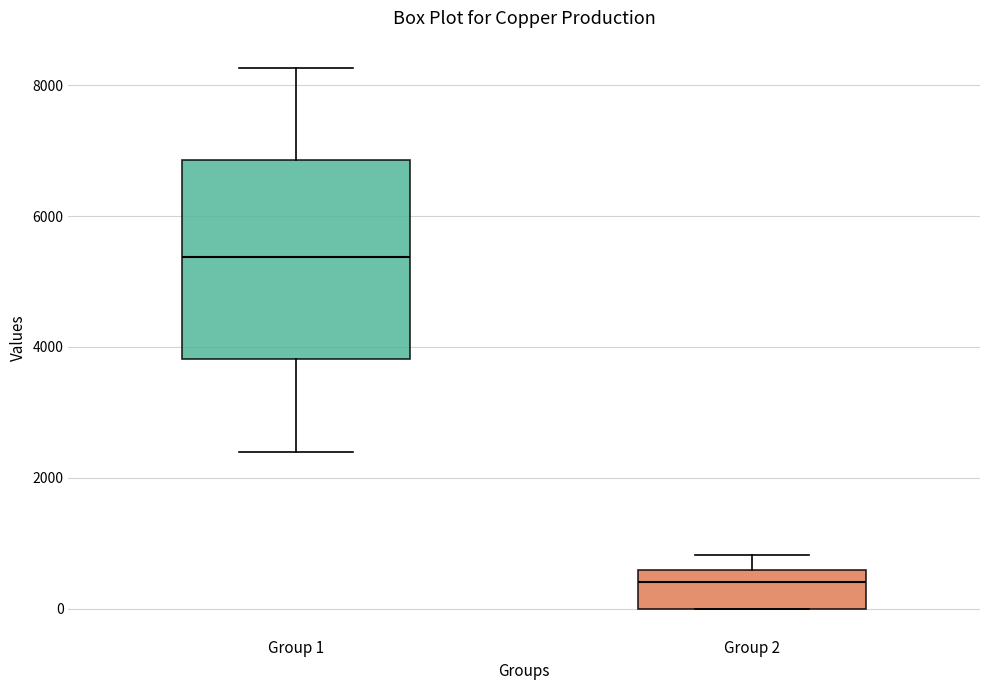

Where does the upper whisker of the box for Group 1 end on the y-axis? The values are not printed on the chart, so give them approximately, as read against the axis.

8200